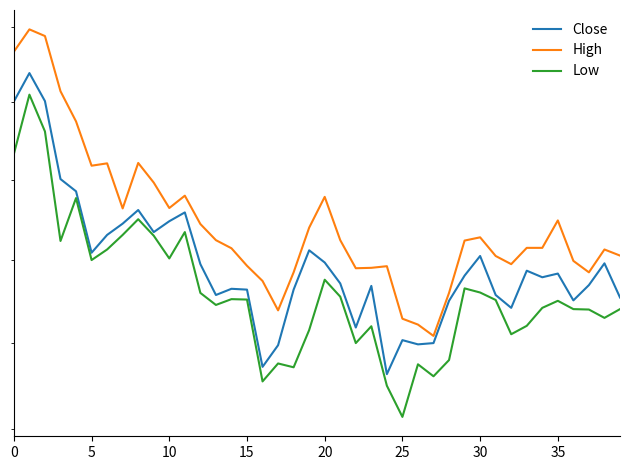

Rank the series by their average value, from lowest to highest.

Low, Close, High